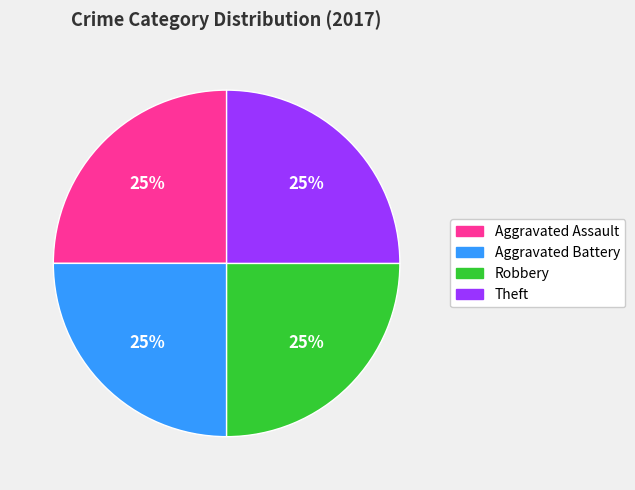

Is there any slice that represents more than half of the pie?

No